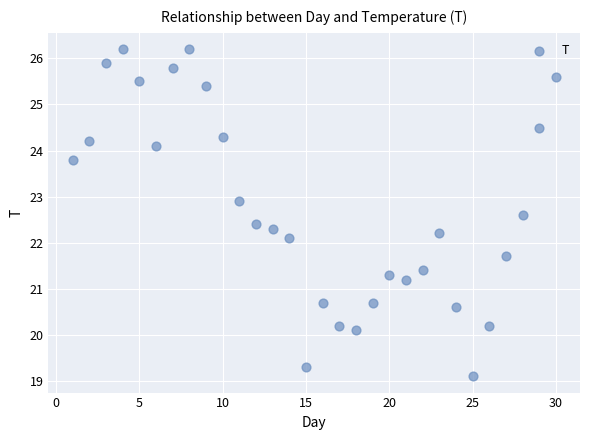

What Y value in the scatter plot is closest to 22?

22.1